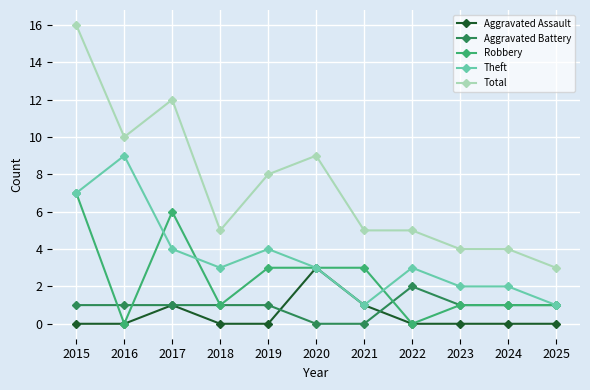

True or false: Aggravated Battery has a value of 2 at 2022.

True